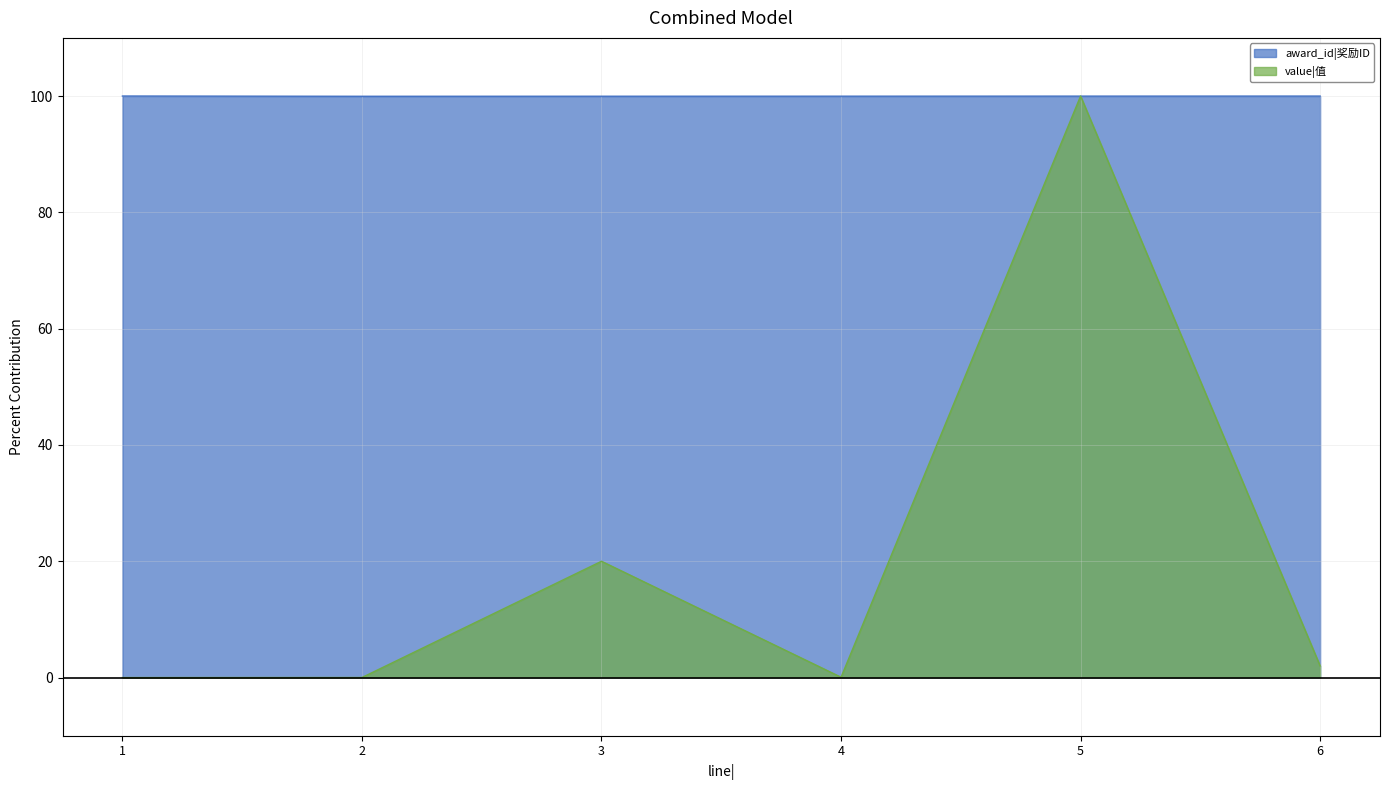

Is it true that value|值 equals 100.0 at 5?

True